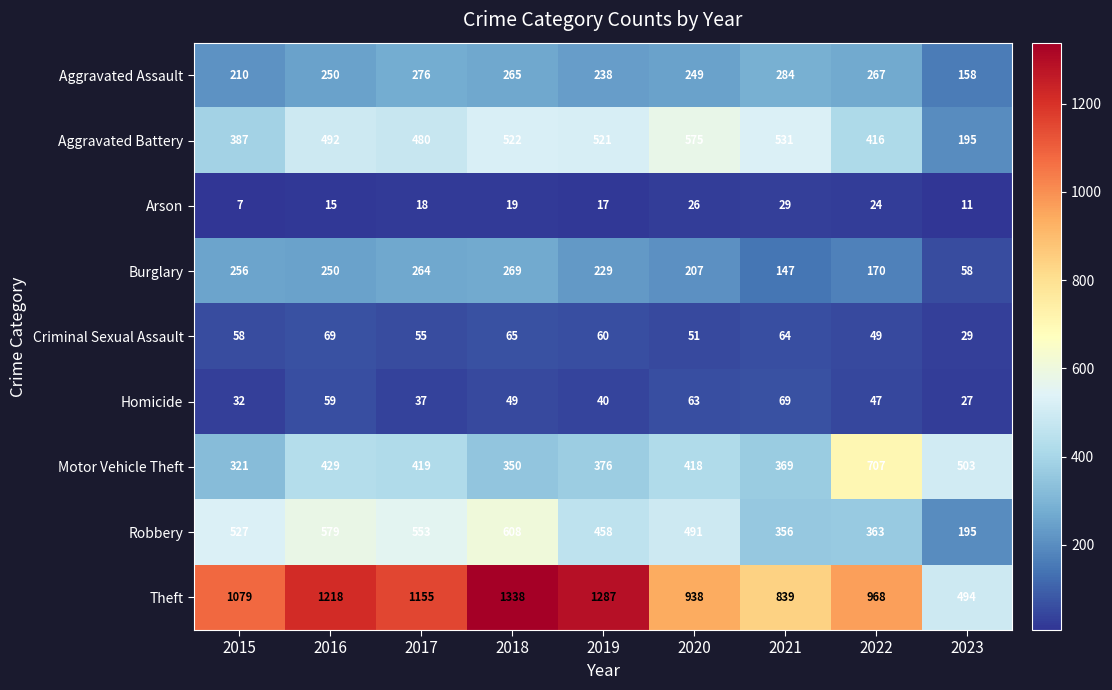

What is the sum of all Aggravated Assault values?

2197